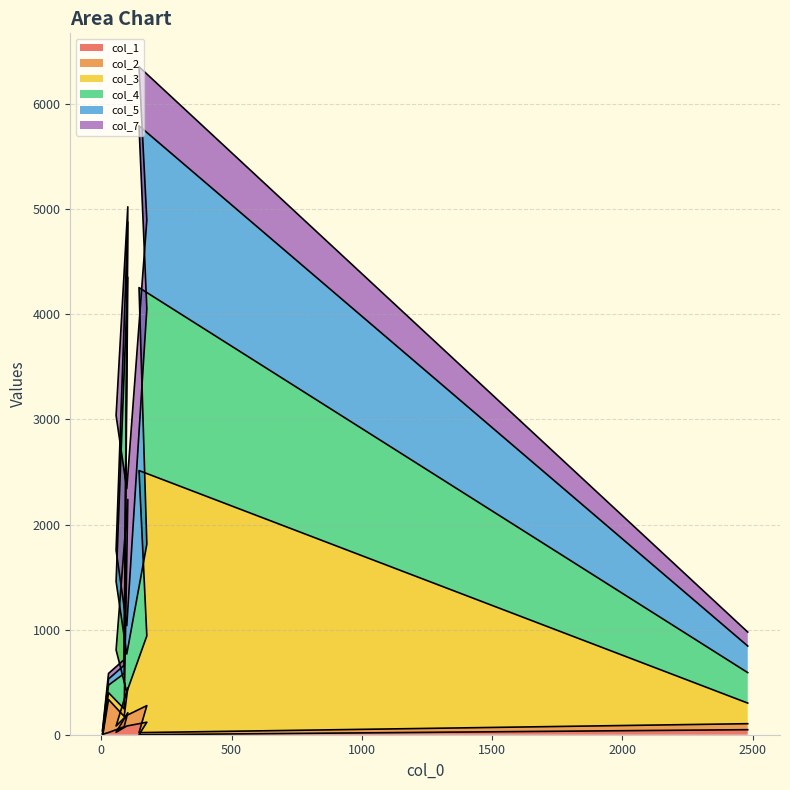

What is the sum of the col_1 values at 0 and 2500?

88